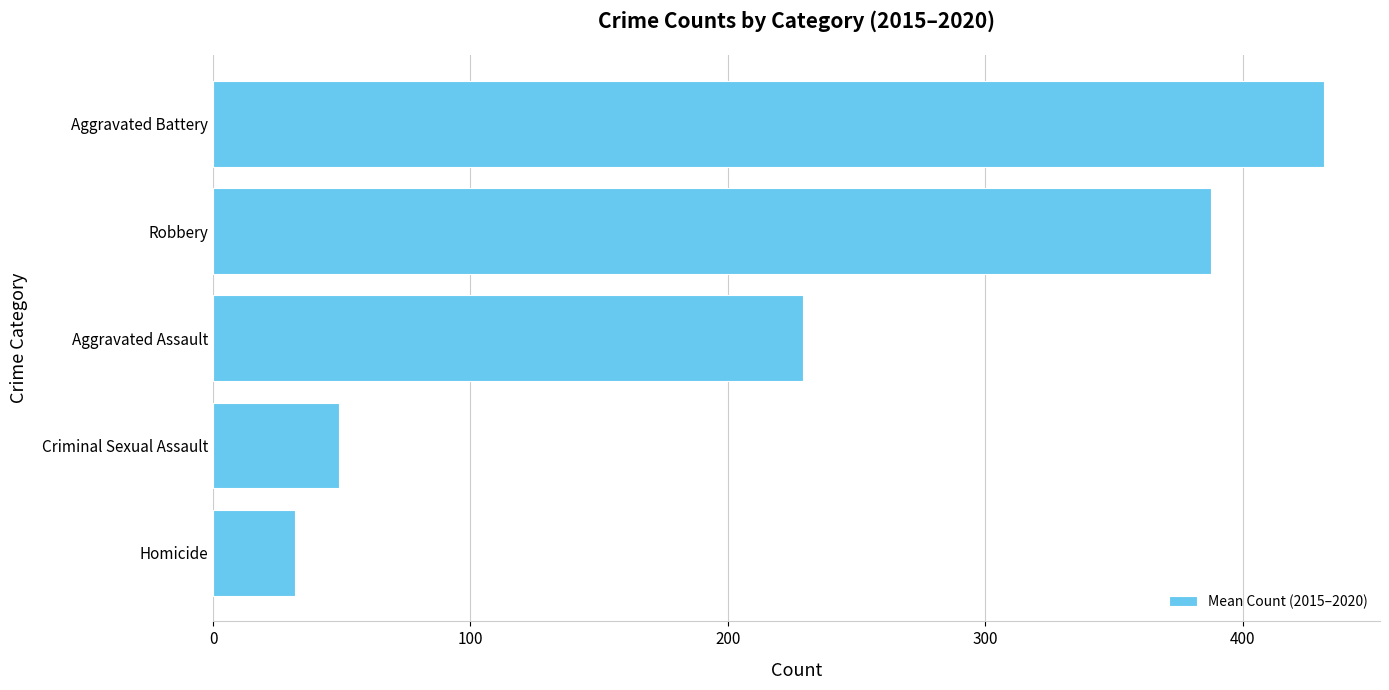

Which has a higher value, Homicide or Aggravated Assault?

Aggravated Assault